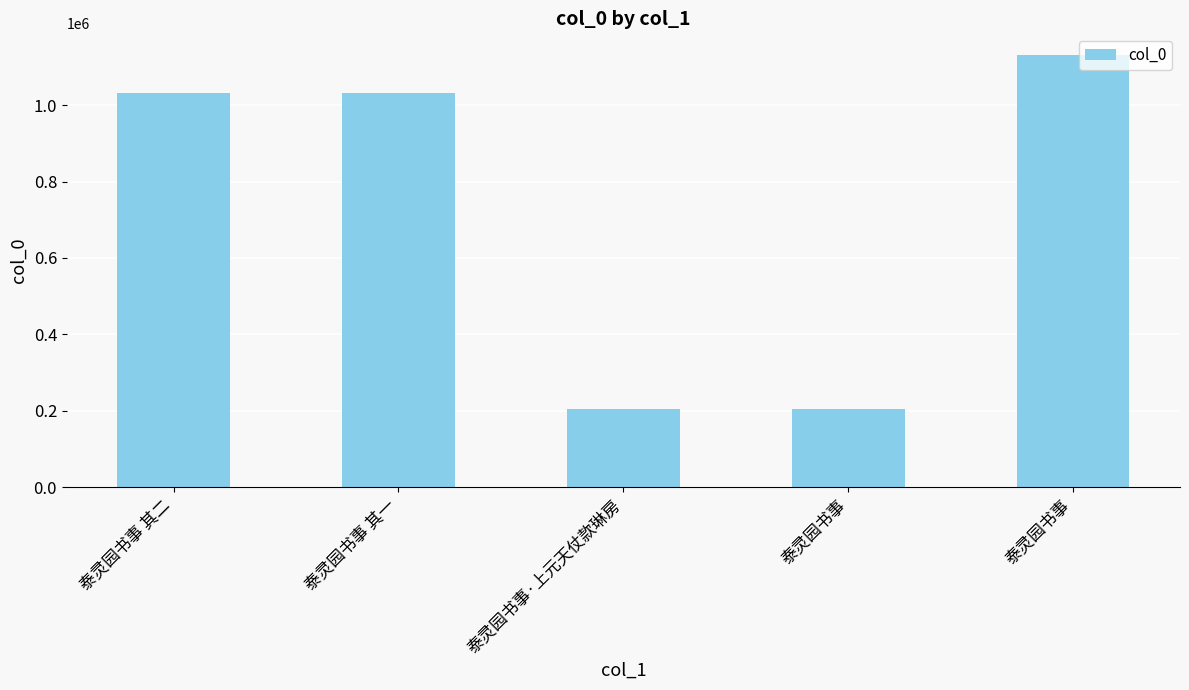

What is the difference between the maximum and minimum values?

928756